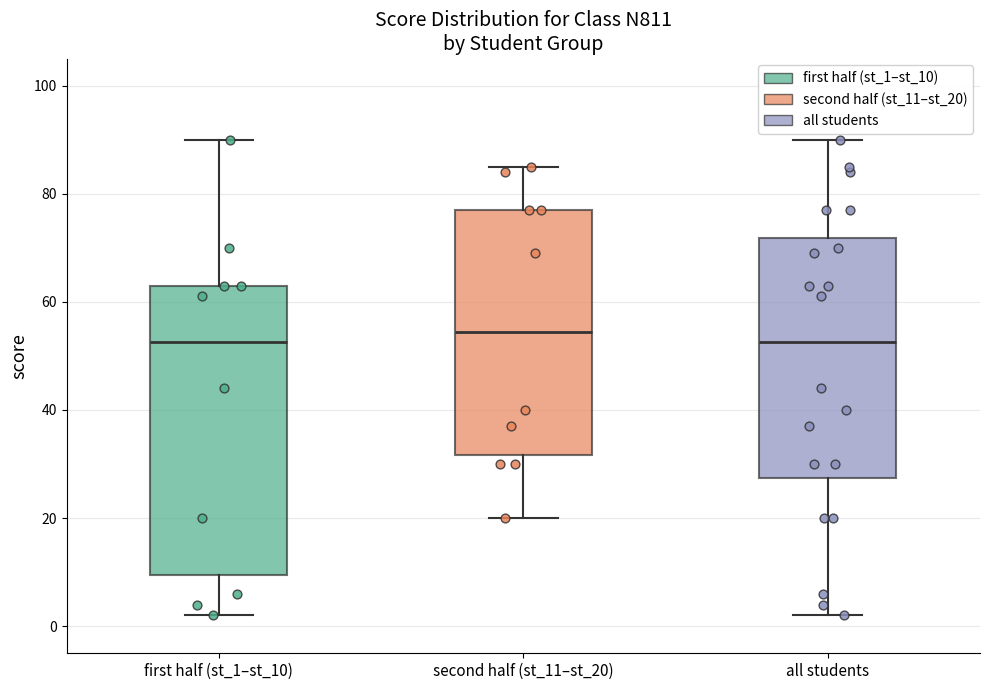

Comparing the boxes themselves (not the whiskers), which one is the tallest?

first half (st_1–st_10)